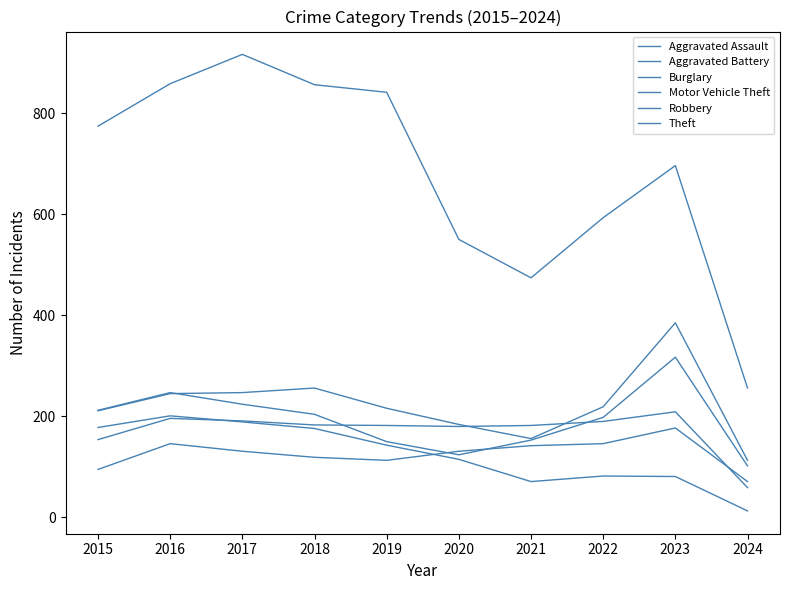

What is the highest value of the Aggravated Assault series?

177